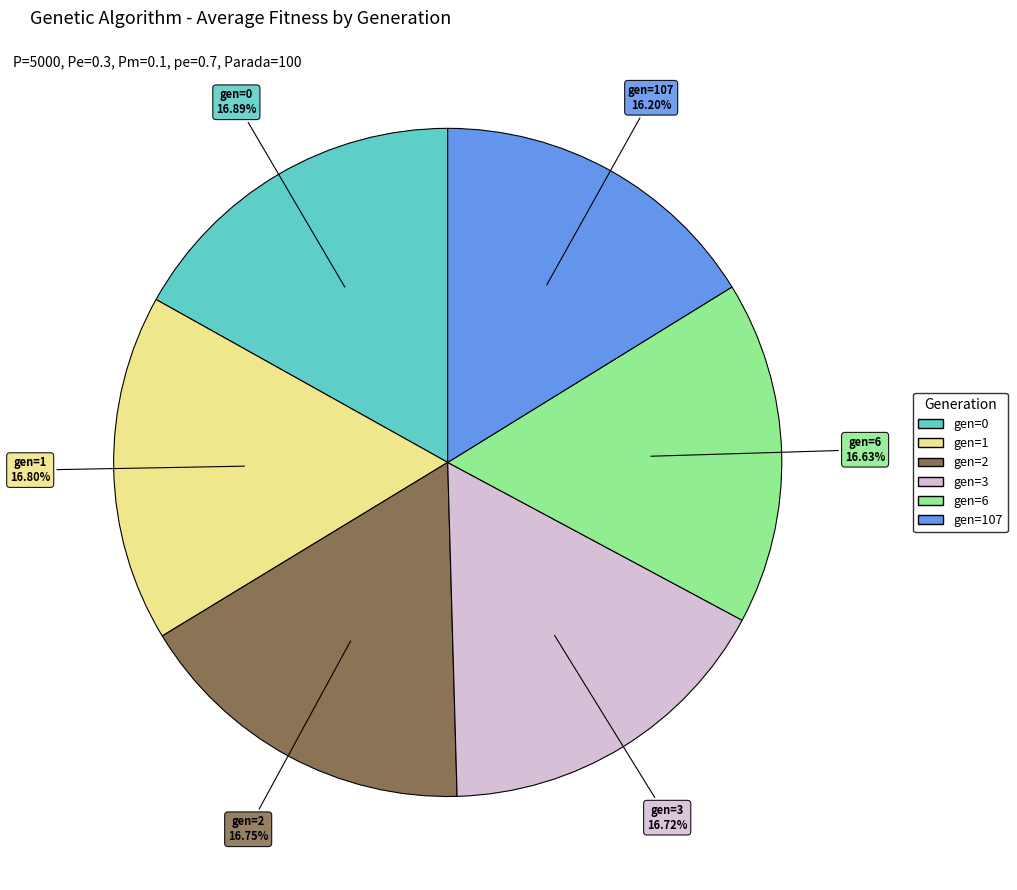

Is the sum of gen=1 and gen=6 greater than half?

No